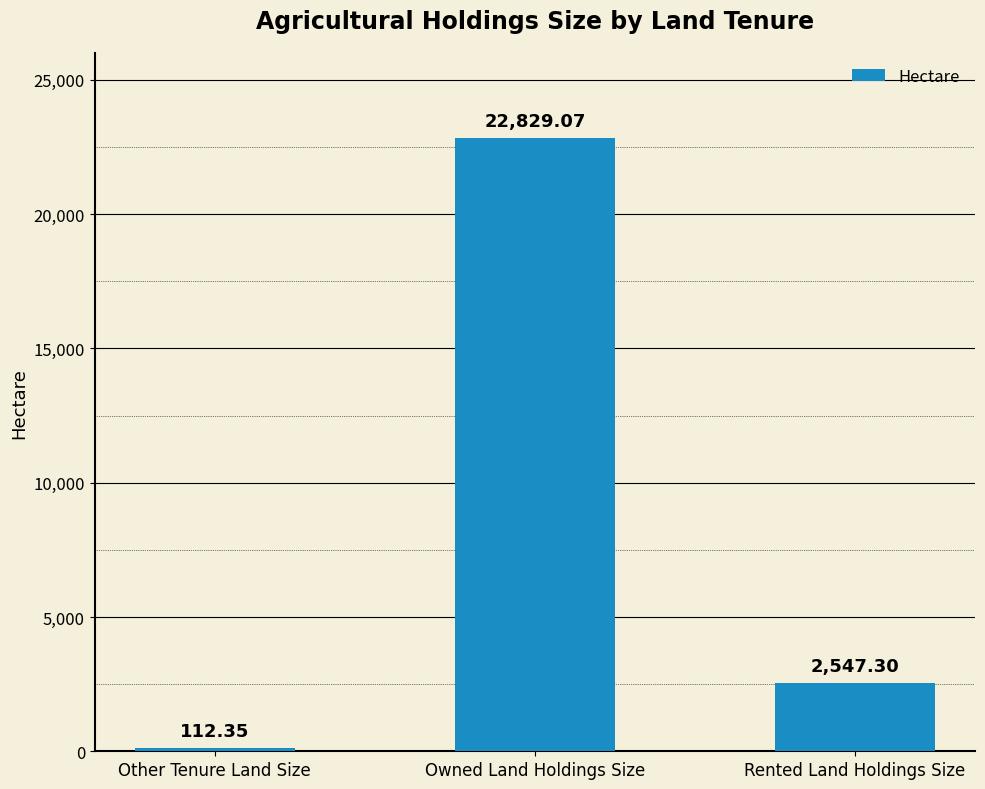

How many categories are shown in the chart?

3